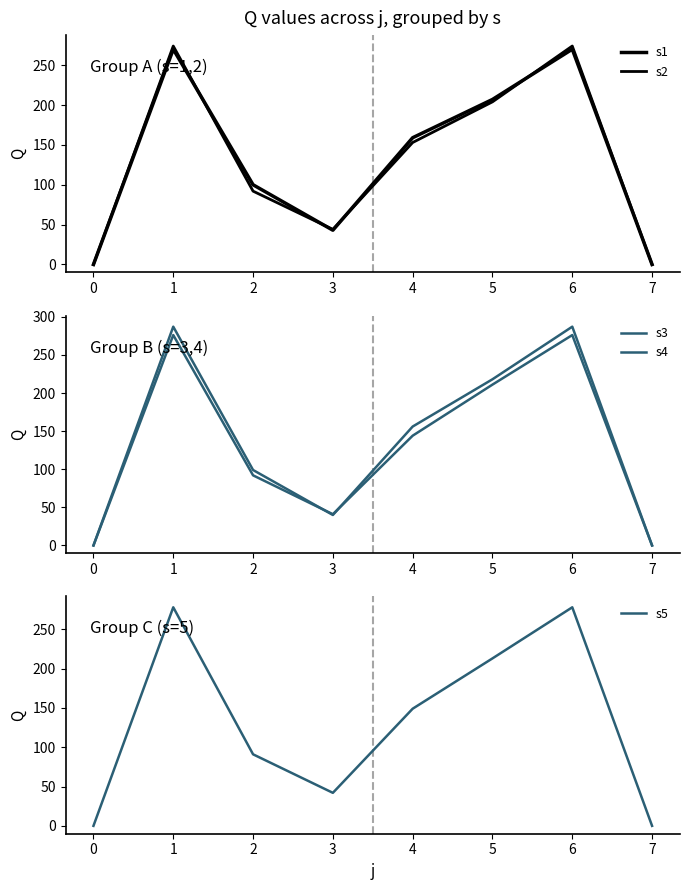

What is the highest value of the s5 series?

278